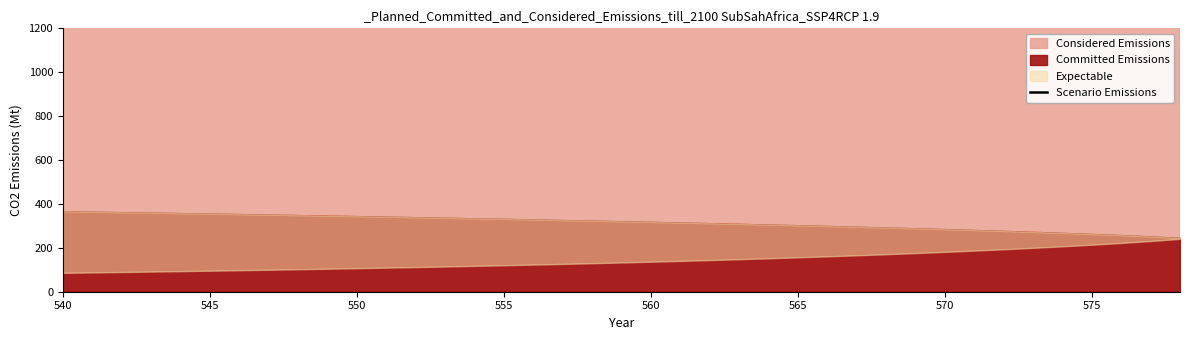

At which category does the chart reach its minimum across all series?

540